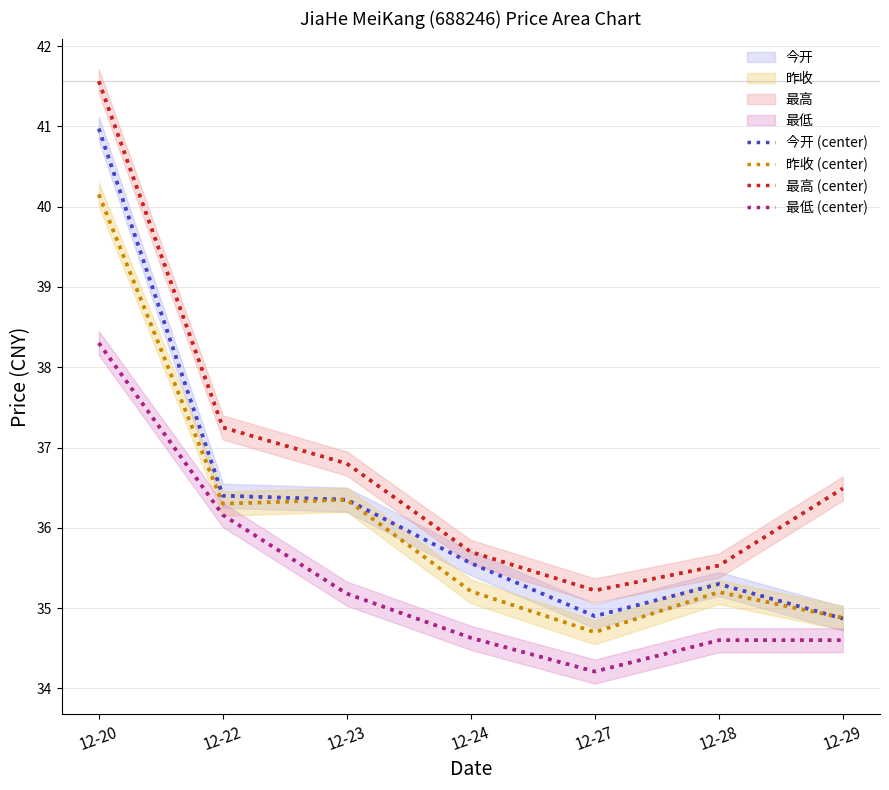

Reading left to right, extract all data points from this chart.

今开 (center): 12-20=41.0	12-22=36.4	12-23=36.4	12-24=35.6	12-27=34.9	12-28=35.3	12-29=34.9
昨收 (center): 12-20=40.1	12-22=36.3	12-23=36.4	12-24=35.2	12-27=34.7	12-28=35.2	12-29=34.9
最高 (center): 12-20=41.6	12-22=37.2	12-23=36.8	12-24=35.7	12-27=35.2	12-28=35.5	12-29=36.5
最低 (center): 12-20=38.3	12-22=36.2	12-23=35.2	12-24=34.6	12-27=34.2	12-28=34.6	12-29=34.6